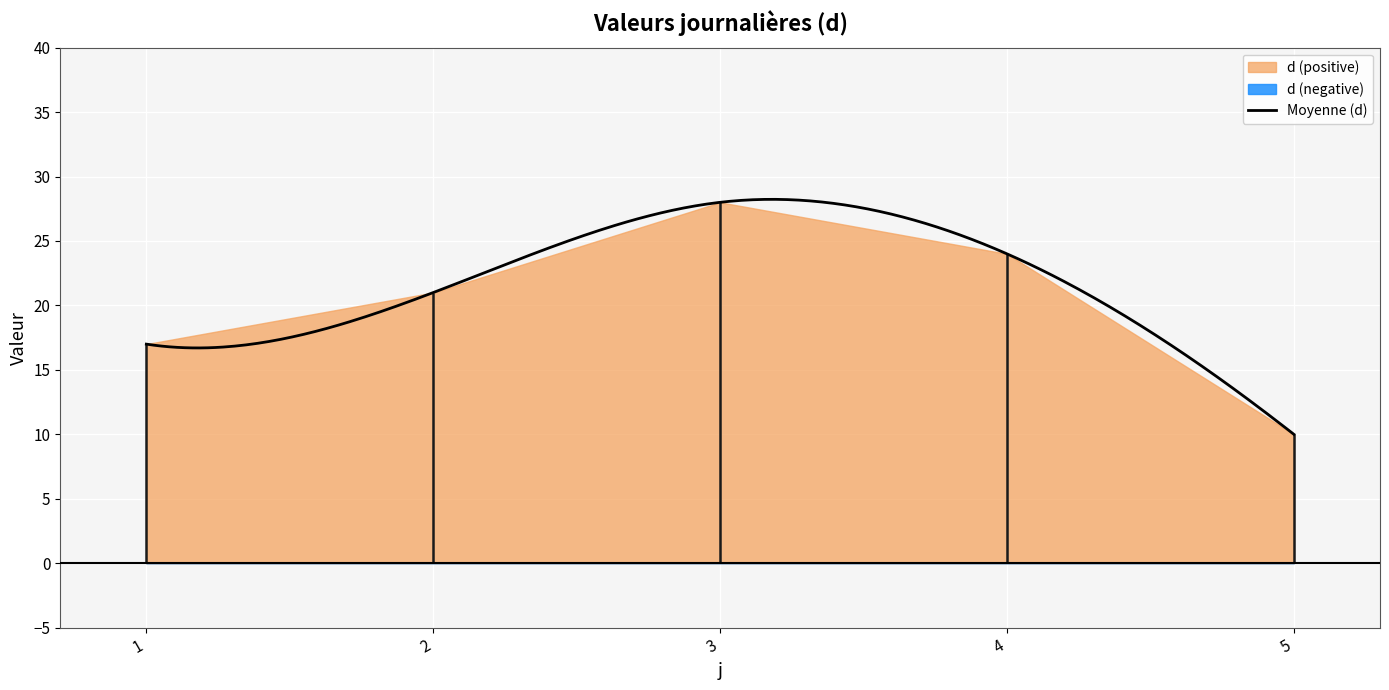

List the labels in order of value, largest first.

3, 4, 2, 1, 5